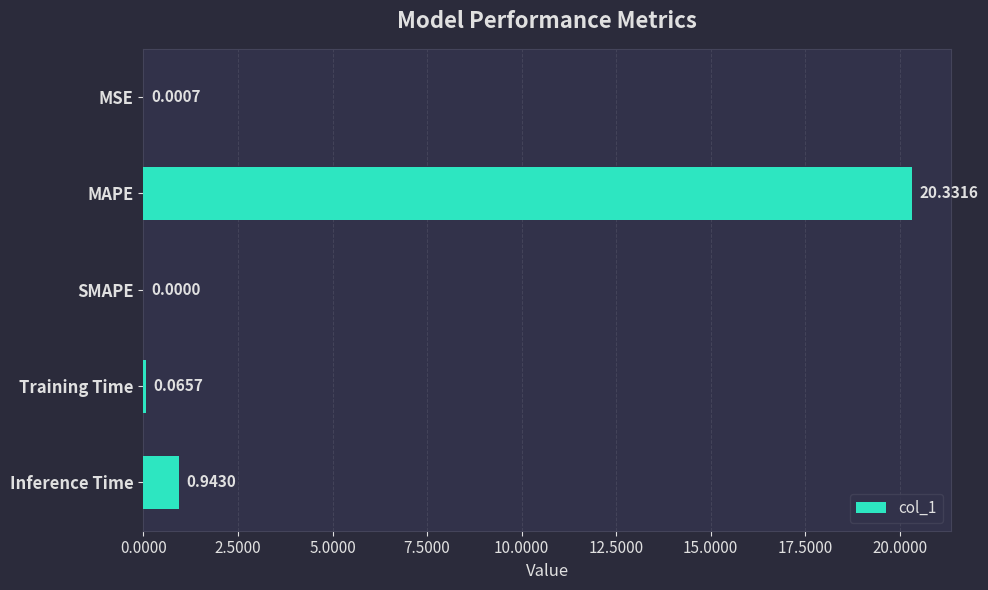

What is the sum of all values?

21.3